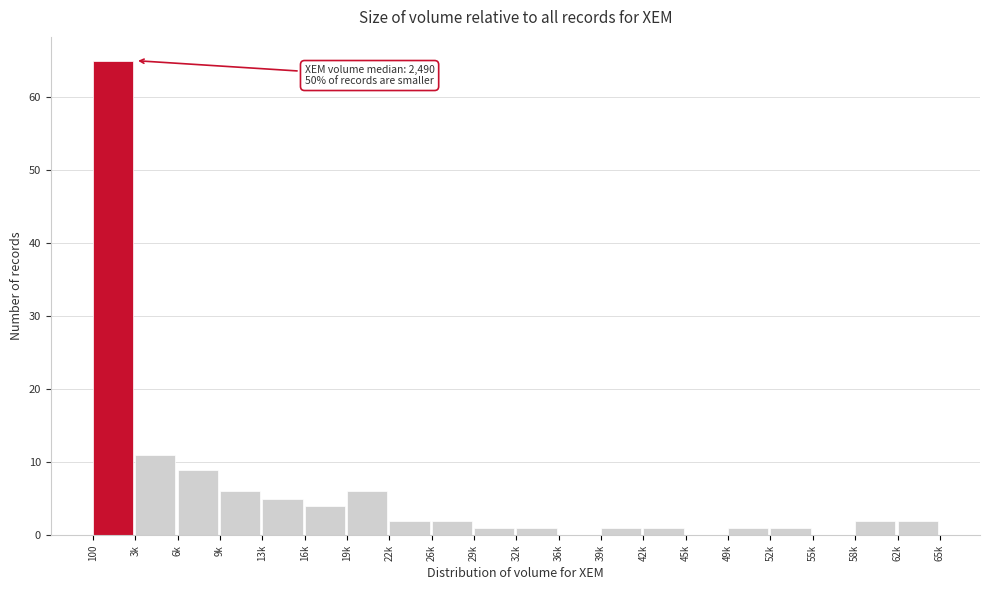

Reading right to left, what are all the values shown in this chart?

62k=2	58k=2	55k=0	52k=1	49k=1	45k=0	42k=1	39k=1	36k=0	32k=1	29k=1	26k=2	22k=2	19k=6	16k=4	13k=5	9k=6	6k=9	3k=11	100=65